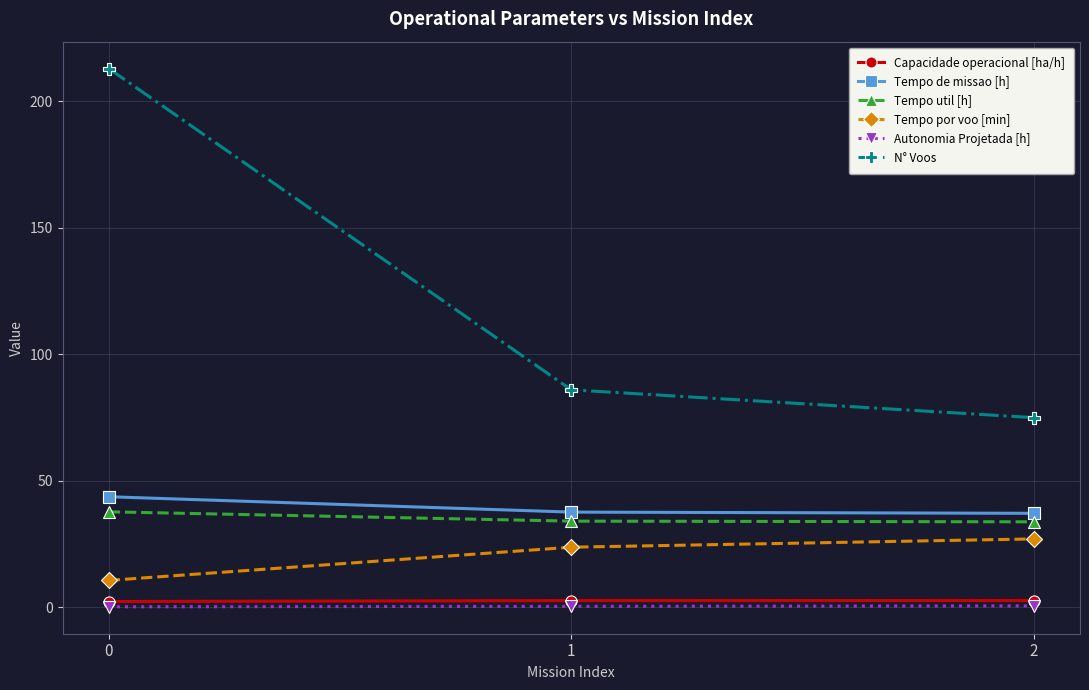

What is the value of the Tempo util [h] point at the 2nd from the left?

34.1